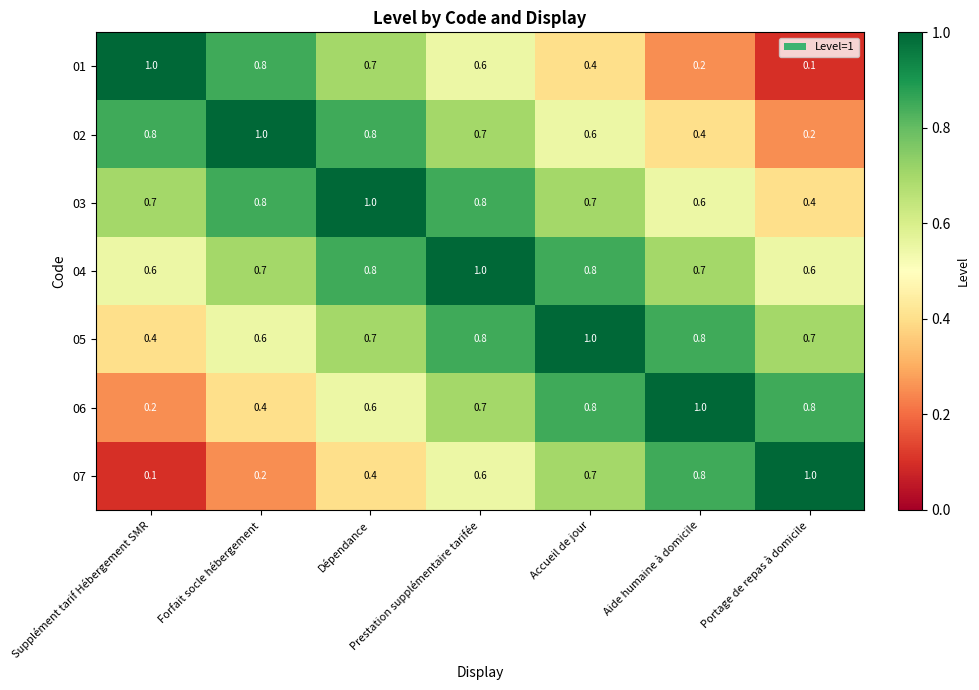

What is the difference between the 06 values at Aide humaine à domicile and Forfait socle hébergement?

0.6